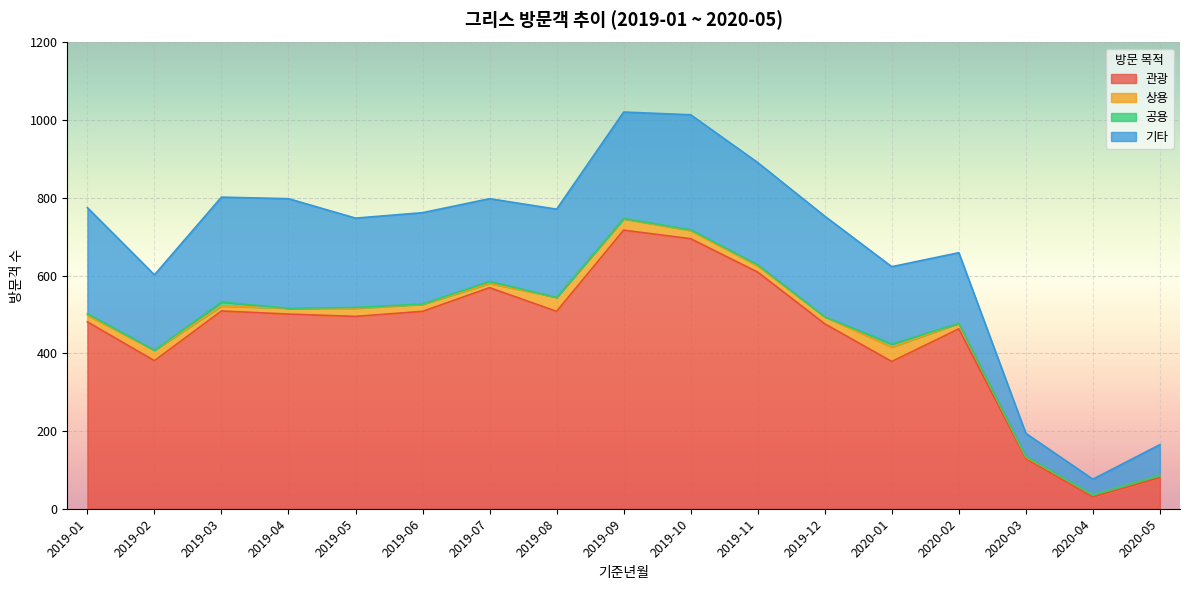

True or false: 공용 and 기타 intersect in this chart.

False